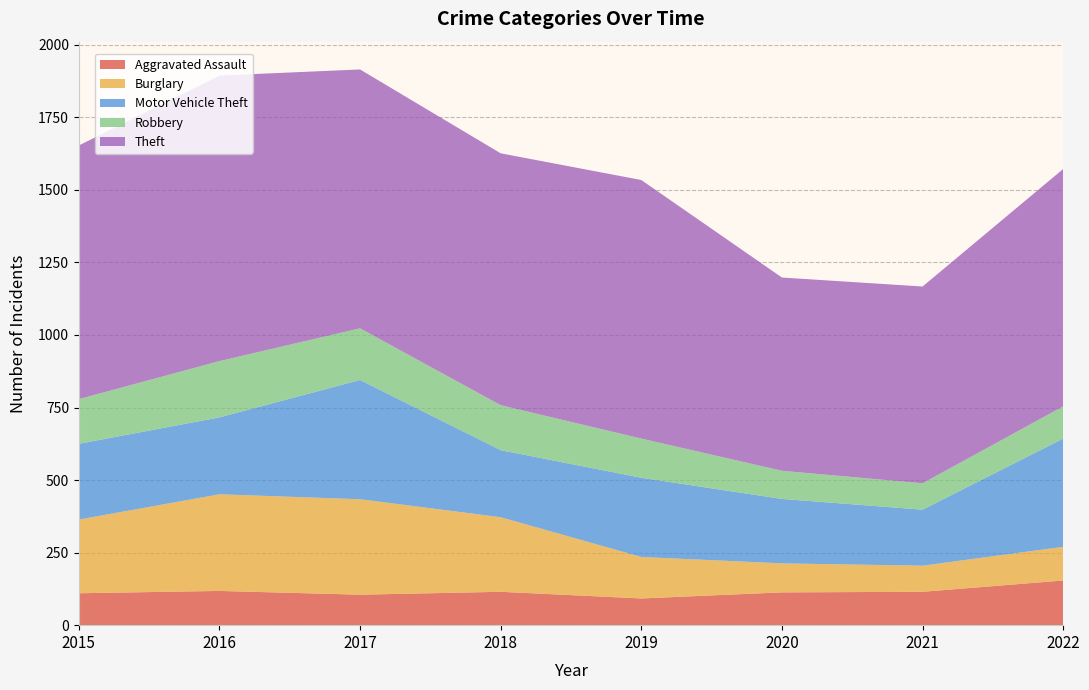

Reading left to right, transcribe all the data shown in this chart.

Aggravated Assault: 110	118	105	115	92	113	115	154
Burglary: 254	333	329	257	143	100	90	116
Motor Vehicle Theft: 261	265	411	231	273	222	193	373
Robbery: 154	194	178	155	135	97	91	111
Theft: 874	984	892	868	891	666	678	818